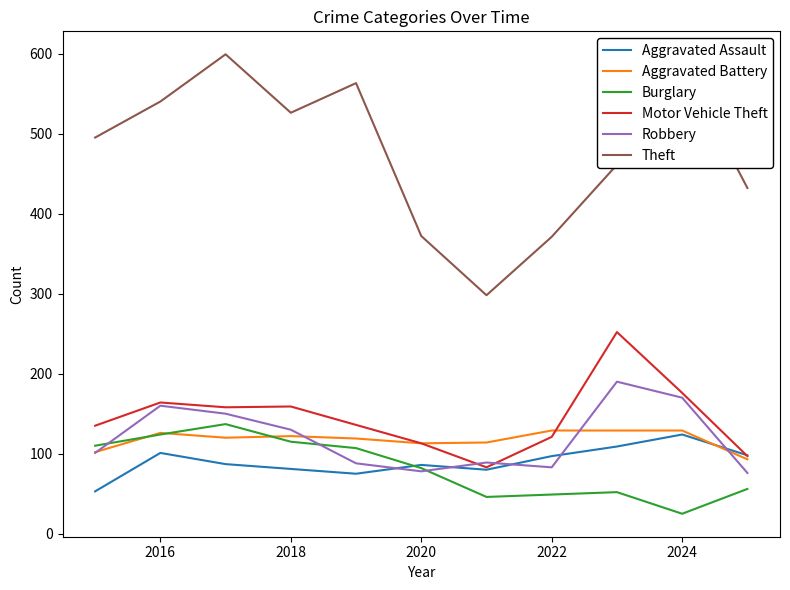

How many categories are shown in the chart?

11